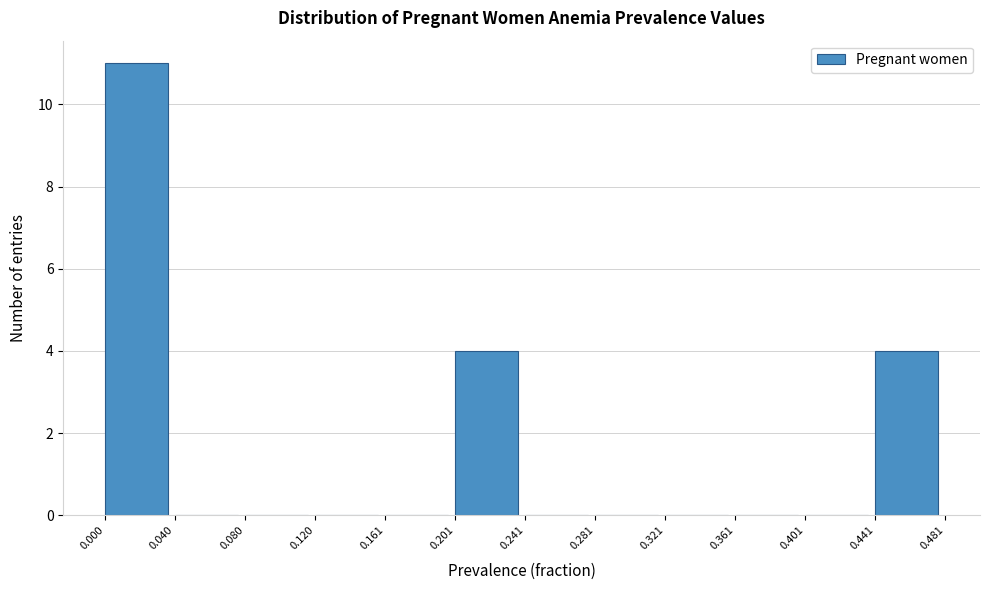

What is the height of the bar covering 0.000 to 0.040 on the x-axis? The values are not printed on the chart, so give them approximately, as read against the axis.

11